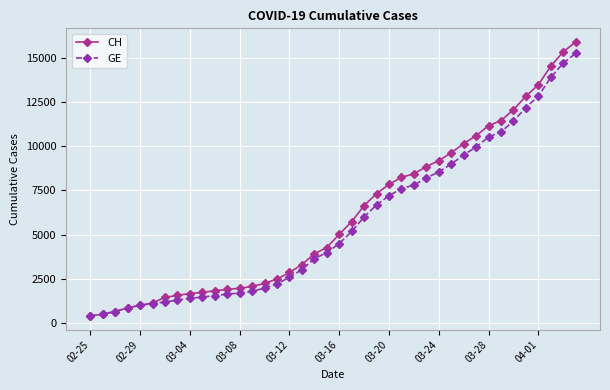

What is the minimum value for CH?

375